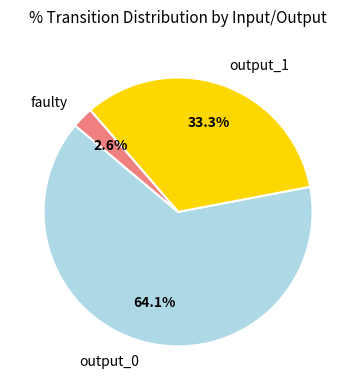

What percentage is NOT represented by output_1?

66.7%